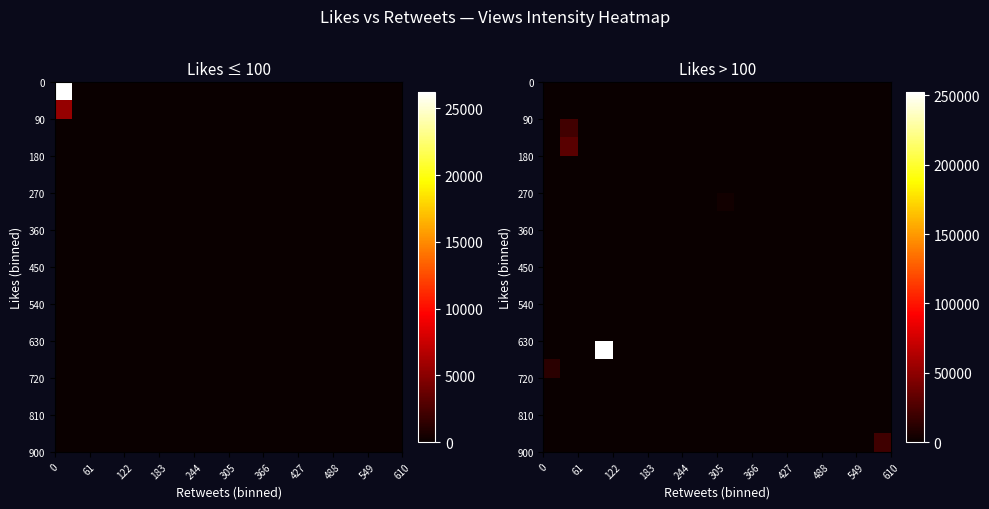

How many data points does each series have?

20